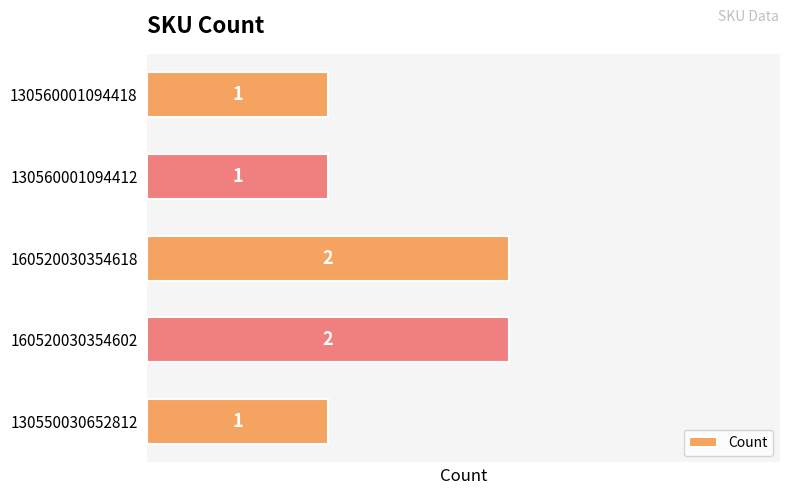

True or false: the data shows 3 at 160520030354618.

False